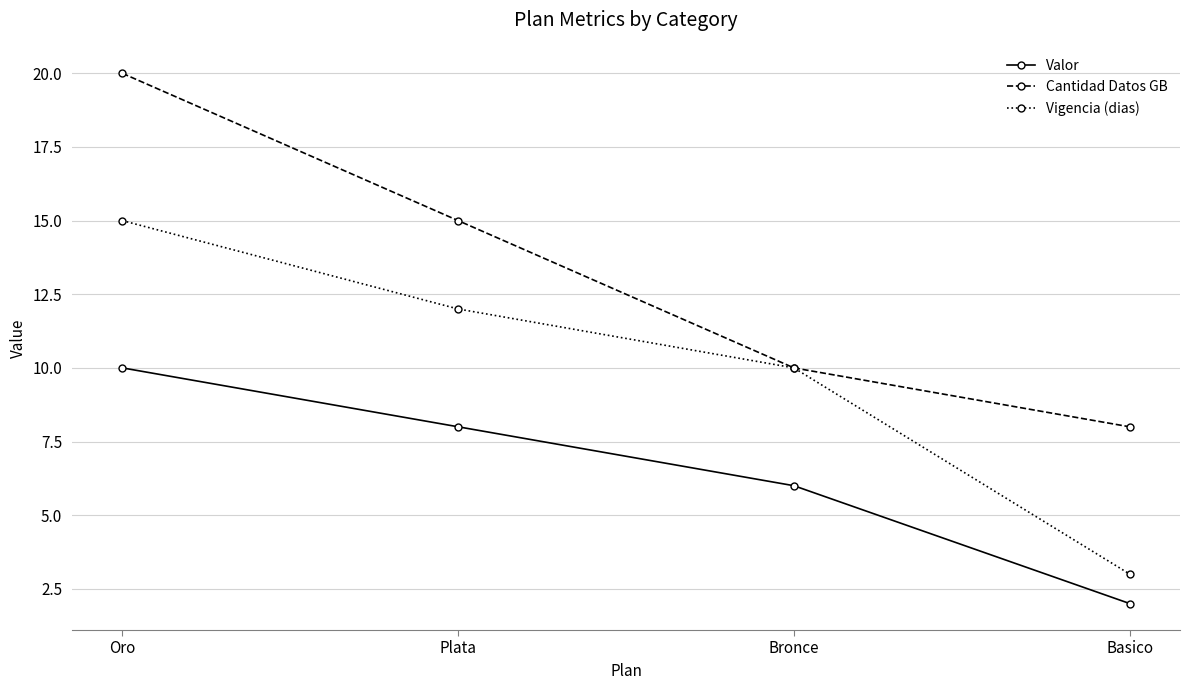

How many Valor values are between 6 and 10?

3